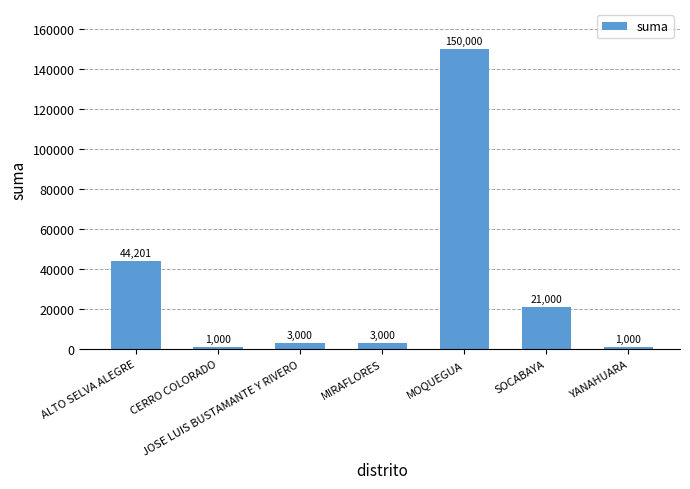

What is the label of the 1st bar from the right?

YANAHUARA